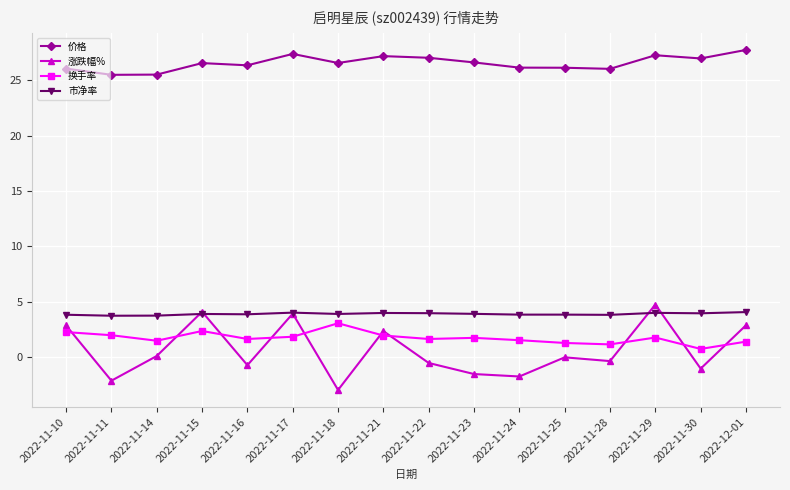

How many lines are shown in the chart?

4